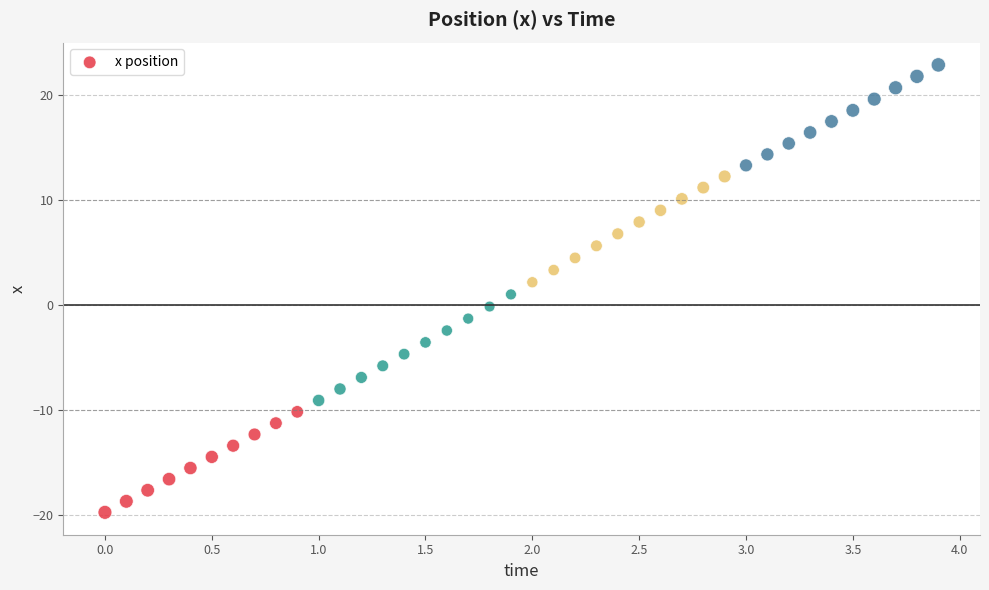

What is the range of Y values (max minus min)?

42.7